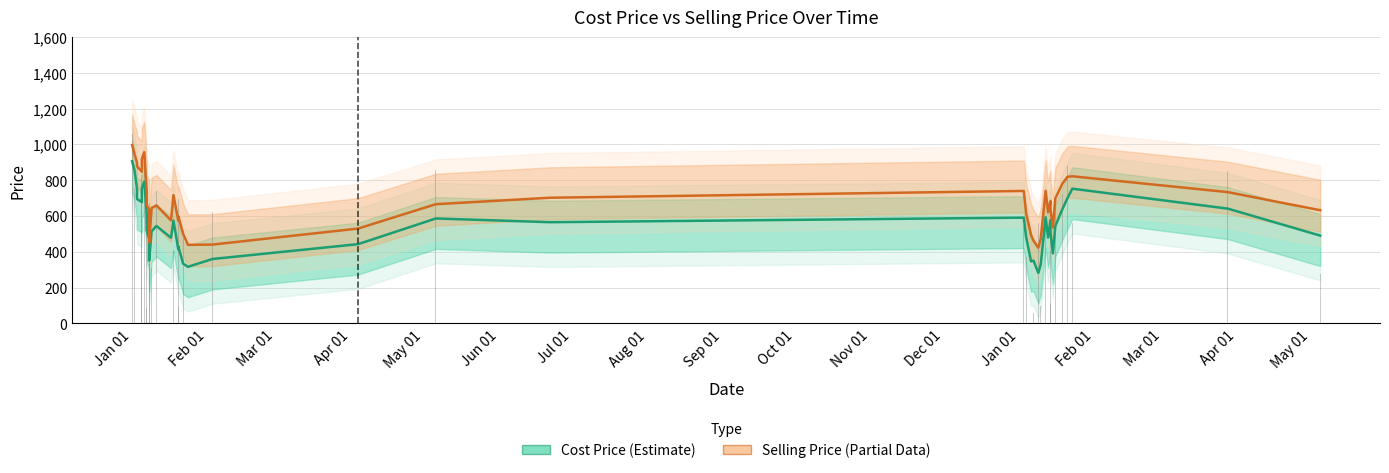

What is the value of the Selling Price (Partial) bar at the 22nd from the left?

665.7